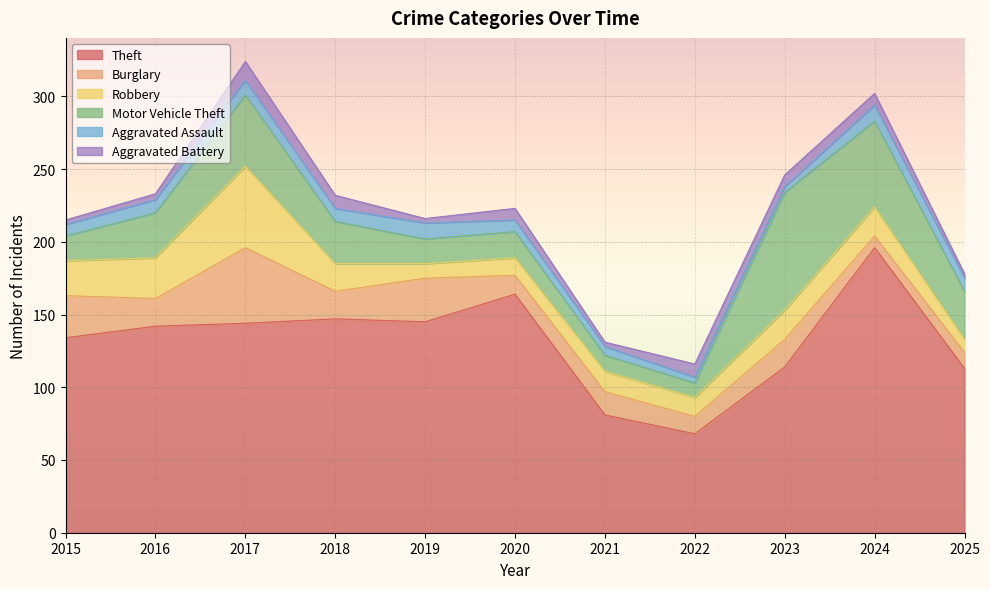

What is the sum of all Theft values?

1448